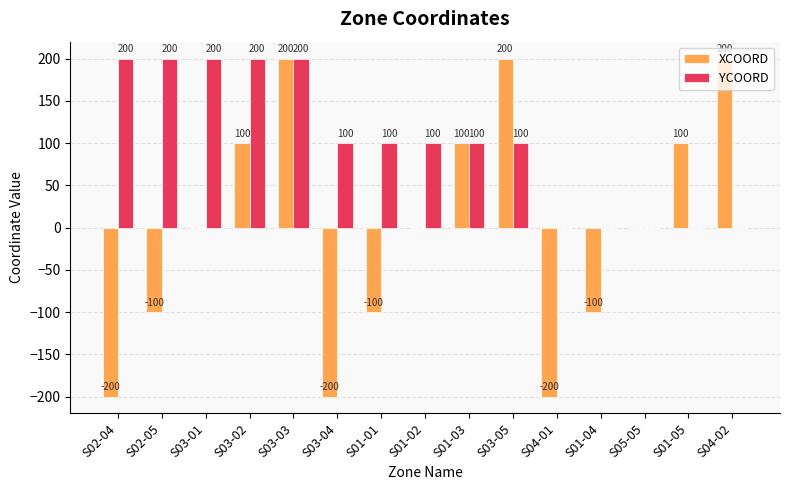

Reading right to left, extract all data points from this chart.

XCOORD: 200	100	0	-100	-200	200	100	0	-100	-200	200	100	0	-100	-200
YCOORD: 0	0	0	0	0	100	100	100	100	100	200	200	200	200	200